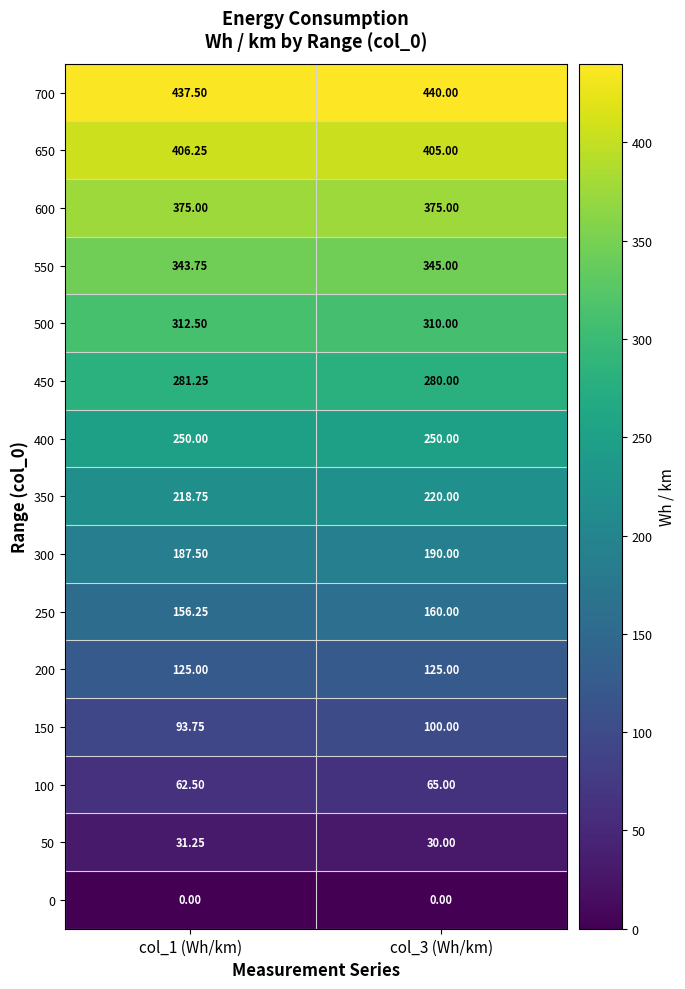

Is the value of 650 at col_1 (Wh/km) greater than the value of 450 at col_3 (Wh/km)?

Yes